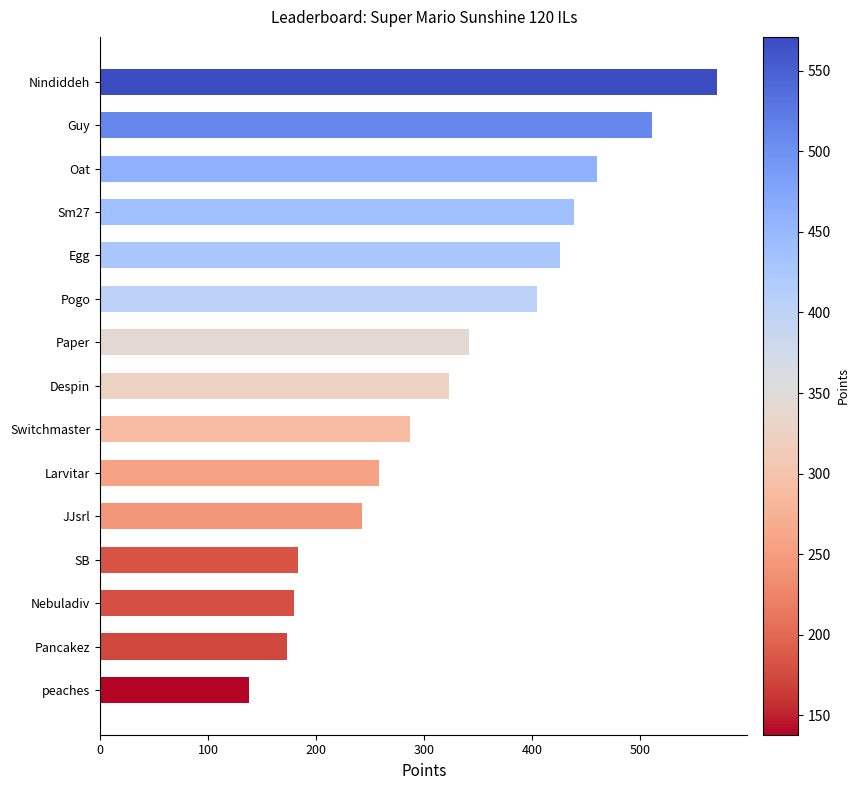

What is the label of the 12th bar from the bottom?

Sm27